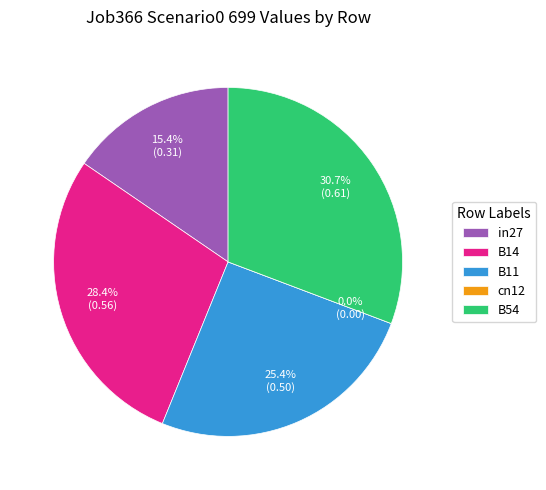

How many segments does this pie chart have?

5